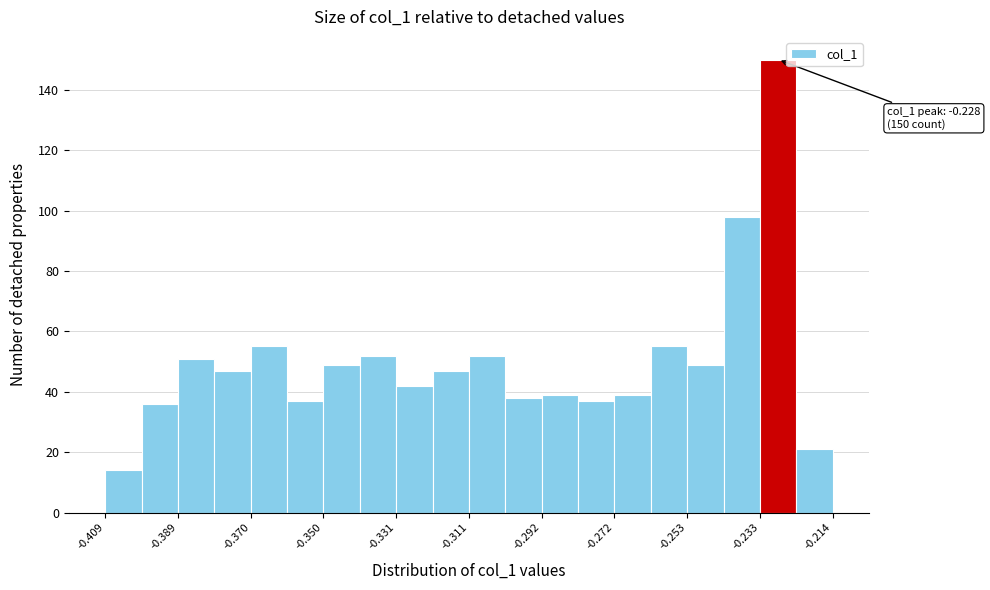

Over which range of the x-axis is the bar tallest?

-0.234 to -0.224